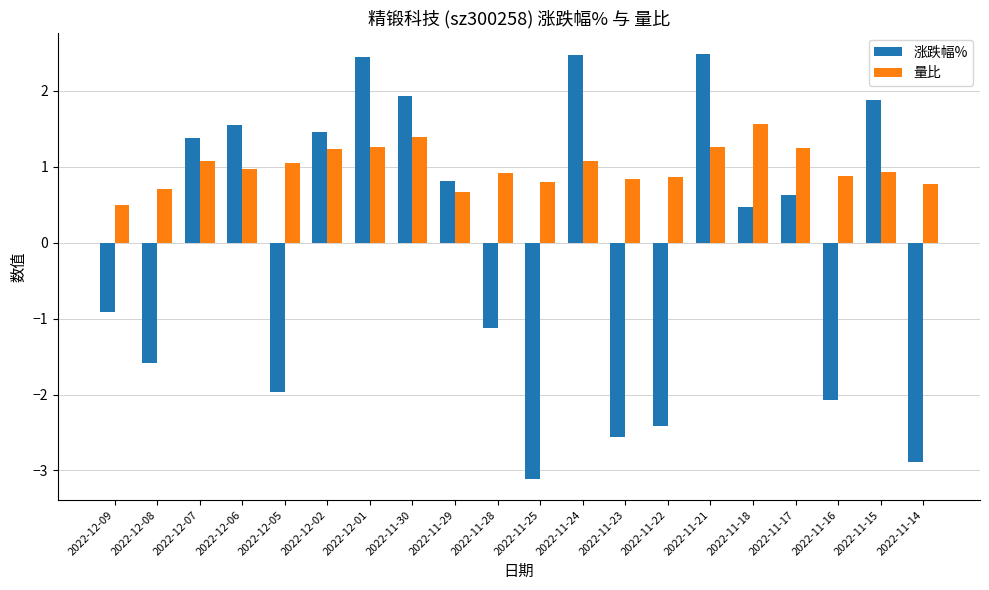

List the series in order of their overall mean, highest first.

量比, 涨跌幅%